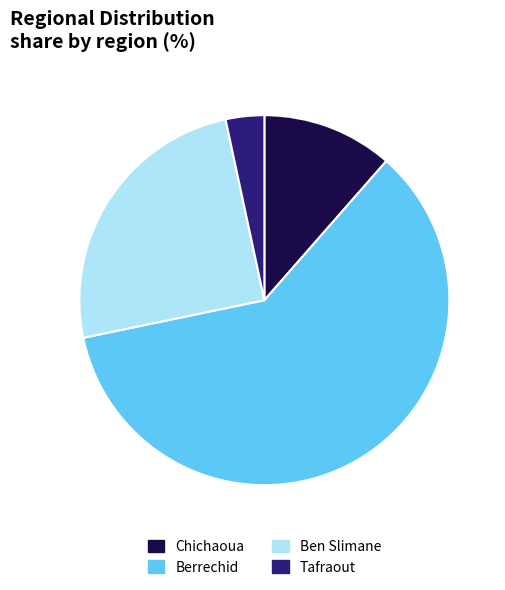

How many slices are in this pie chart?

4